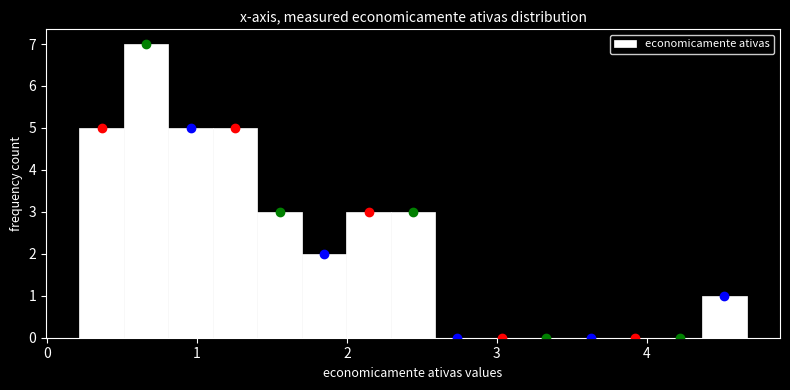

Around what value on the x-axis is the tallest bar? Give the approximate position of its centre, as read against the axis.

0.7